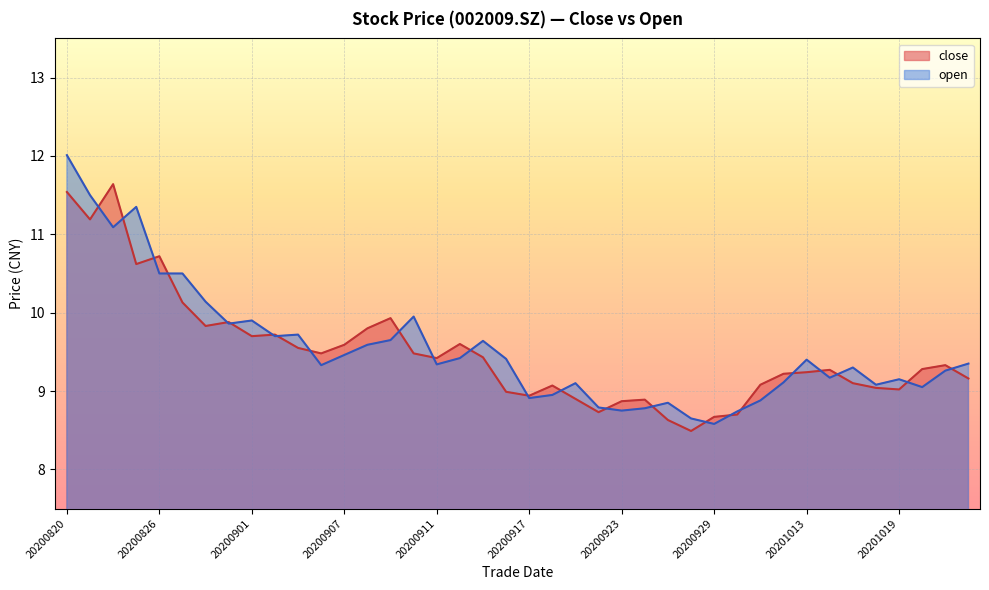

Where does the close series first go above 9?

20200820